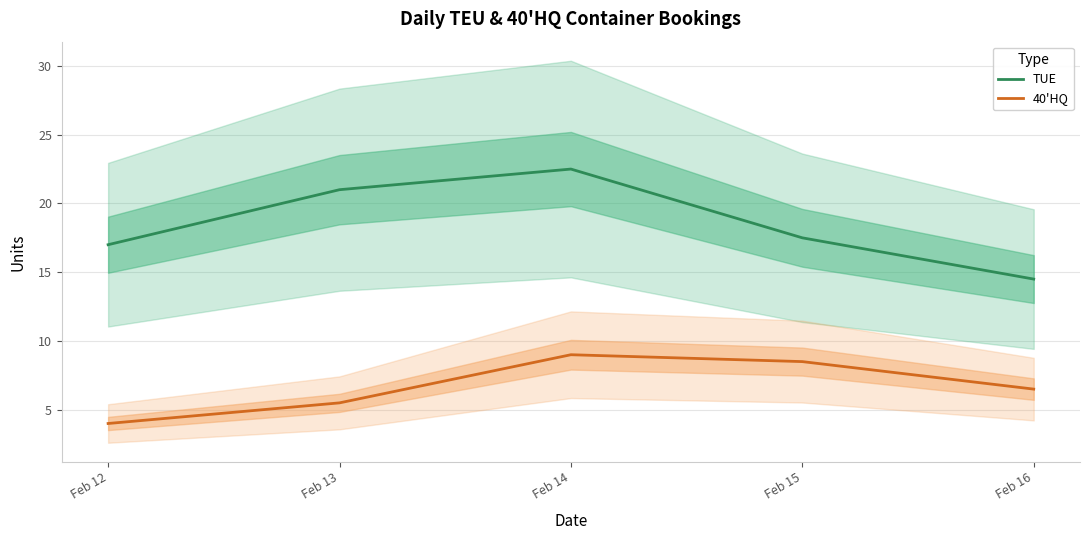

True or false: 40'HQ and TUE cross at least once.

False